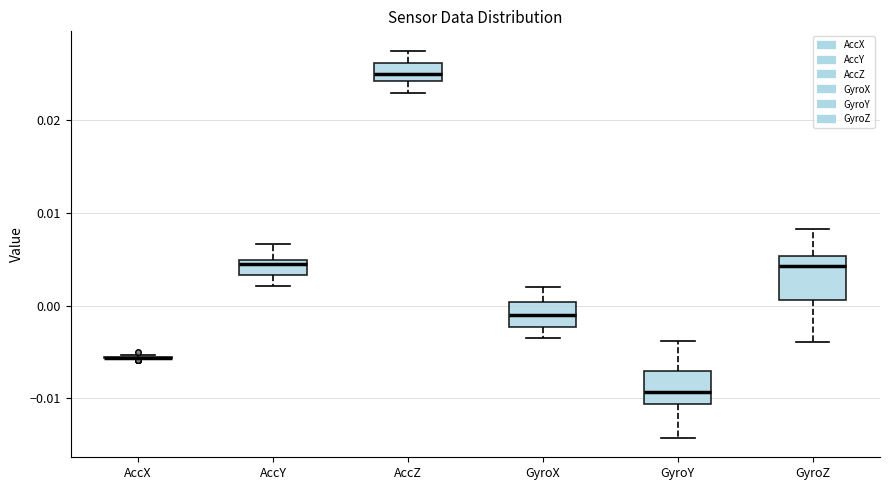

Where does the median line of the box for GyroY sit on the y-axis? The values are not printed on the chart, so give them approximately, as read against the axis.

-0.009